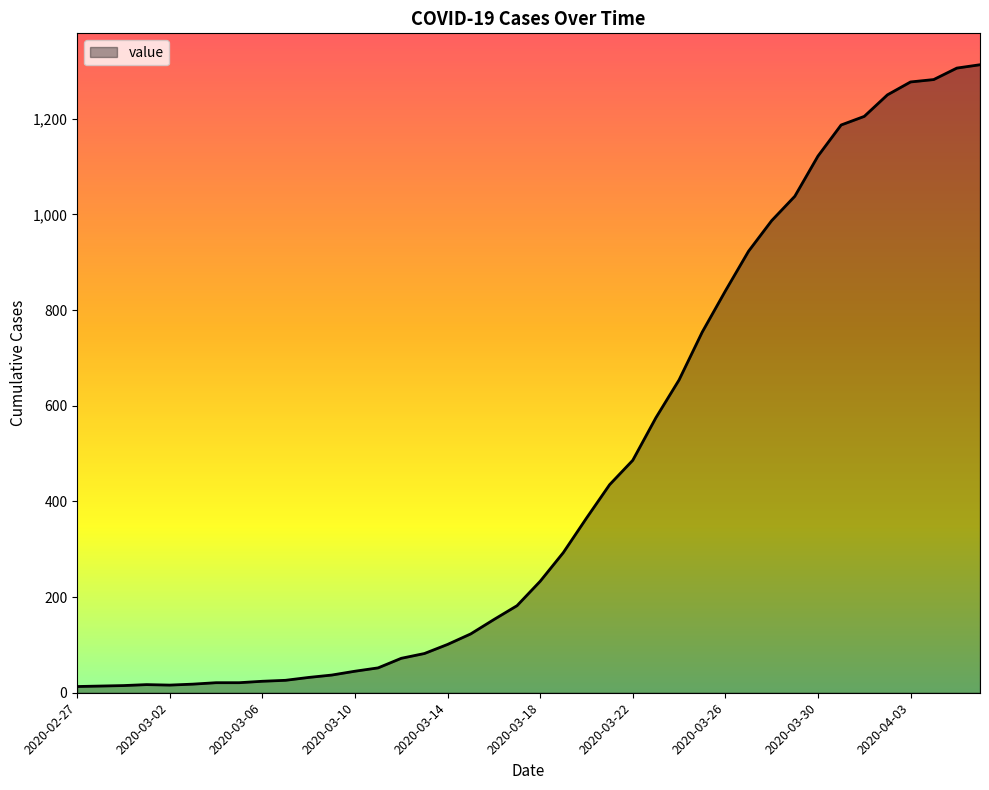

What is the maximum value shown in the chart?

1313